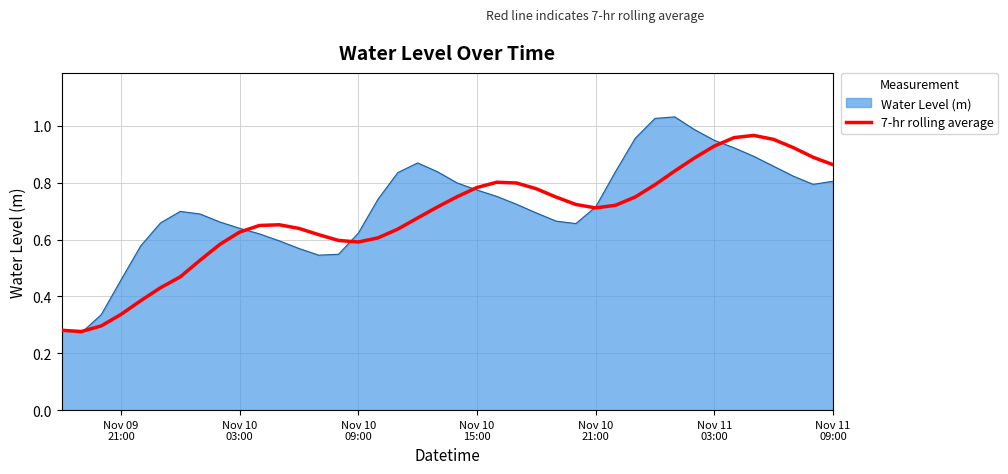

Rank the series by their maximum value, from lowest to highest.

7-hr rolling average, Water Level (m)